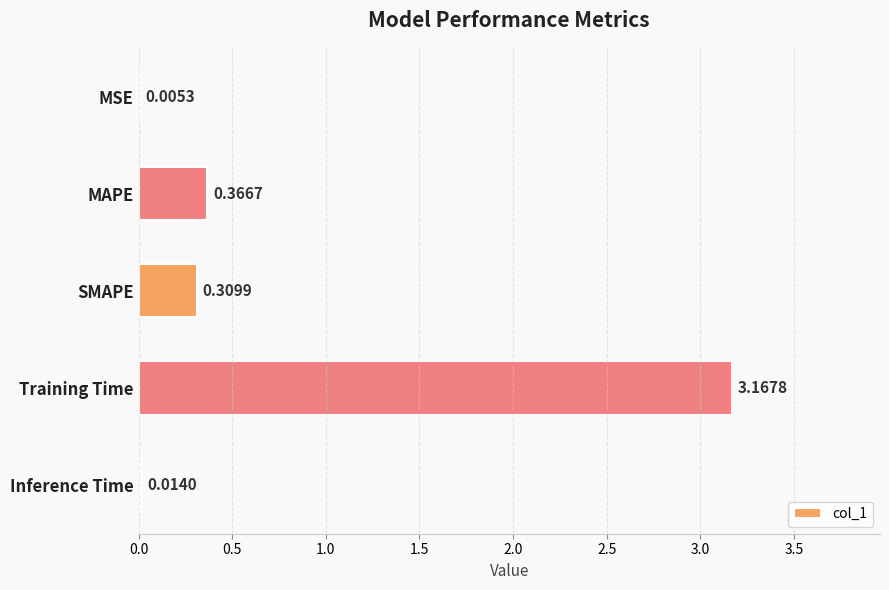

What is the change in value from MAPE to Inference Time?

-0.4